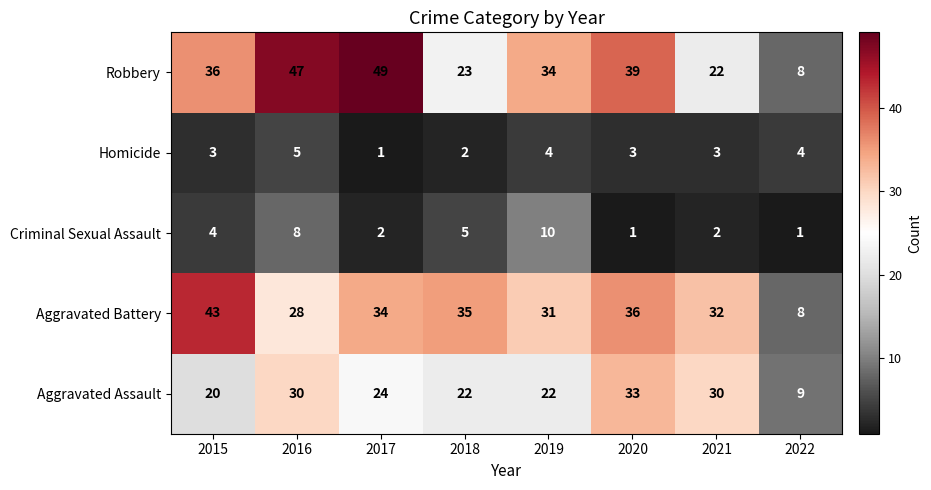

What is the difference between the second highest and second lowest values in the Aggravated Assault series?

10